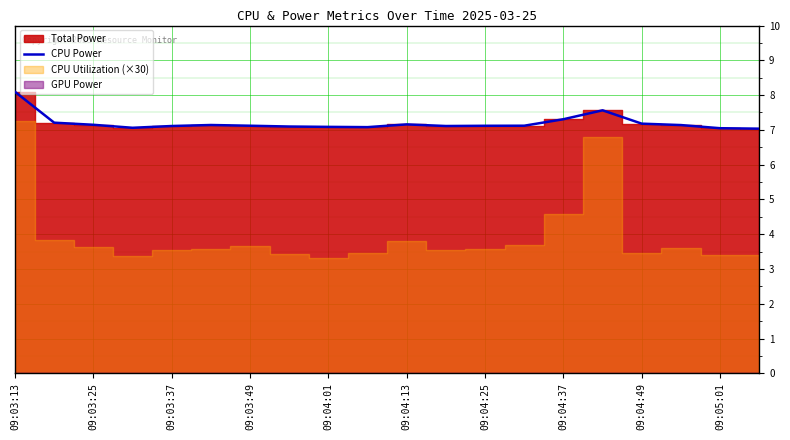

The value of CPU Power at 09:04:49 is 11.9. True or false?

False